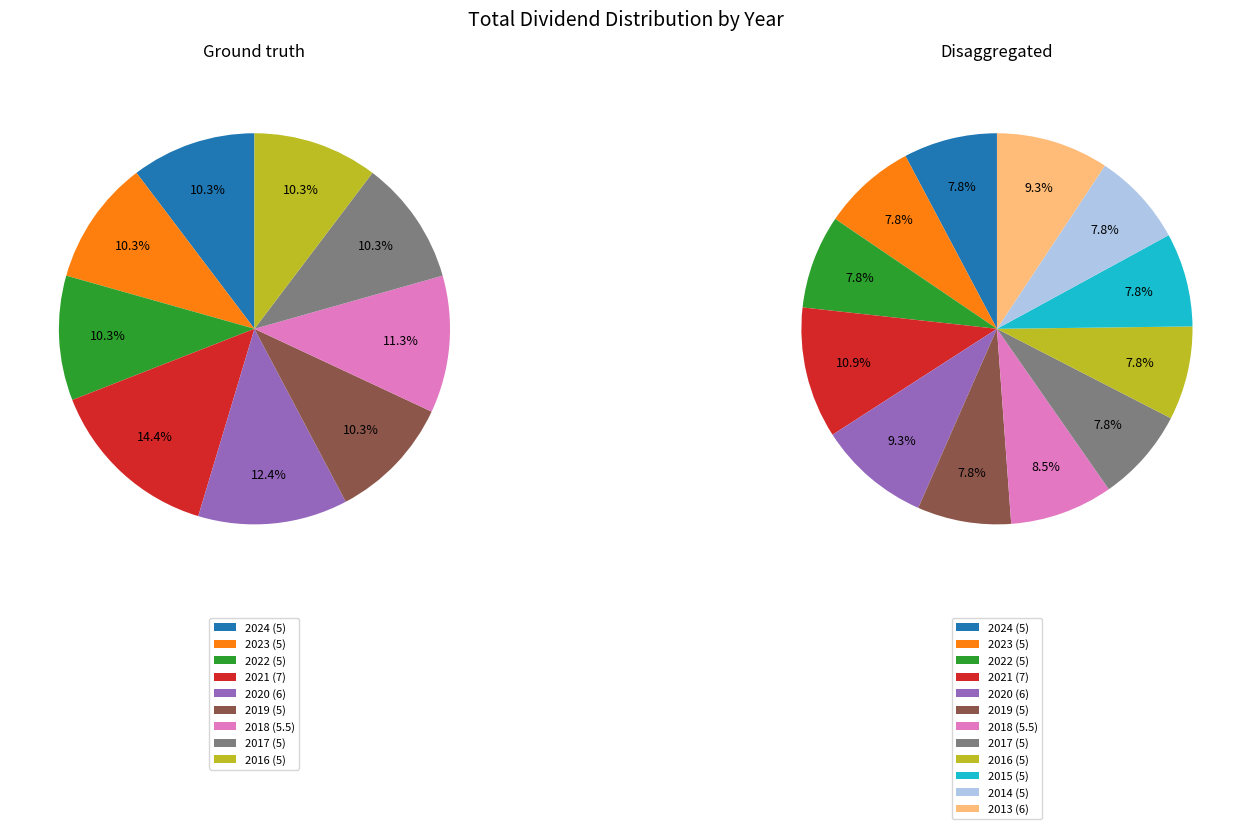

The 2014 slice represents 8% of the pie. True or false?

True